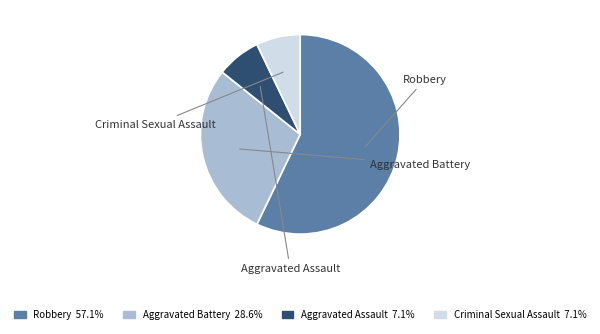

The Aggravated Battery slice represents 17% of the pie. True or false?

False